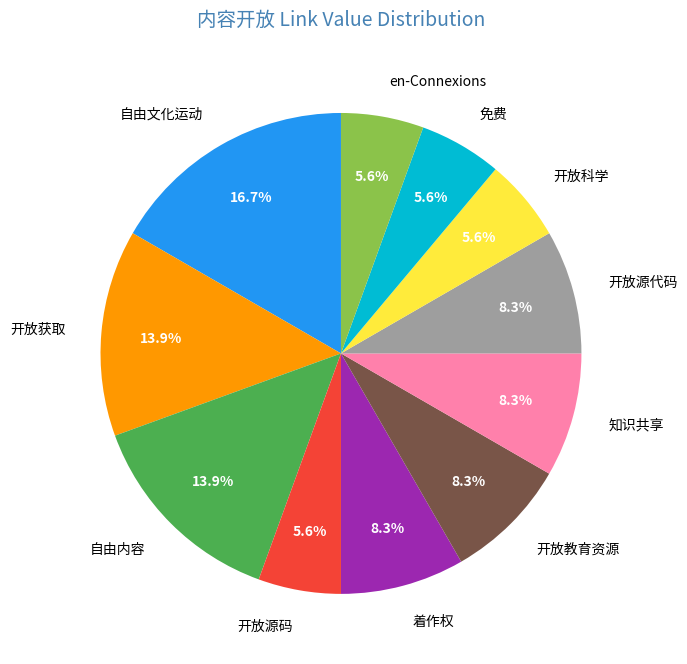

How many slices are in this pie chart?

11